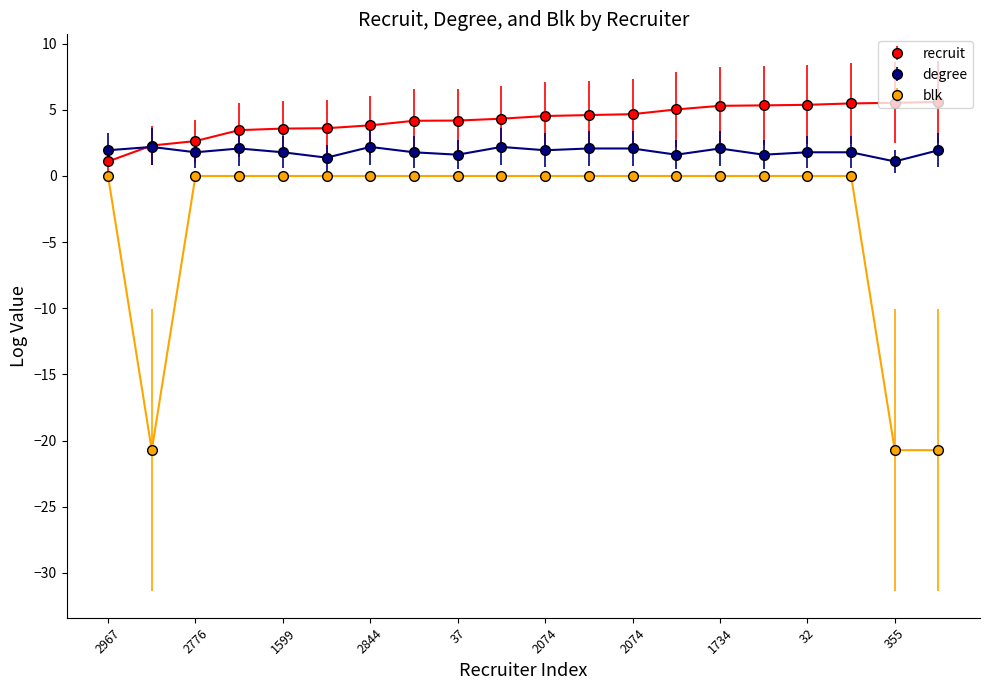

At how many categories does at least one series exceed -11?

20